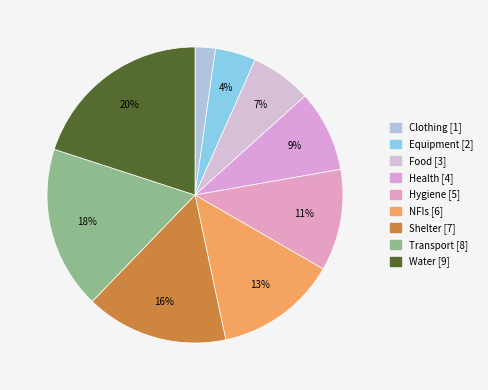

Approximately how many times larger is the value at Transport compared to Health?

2.0